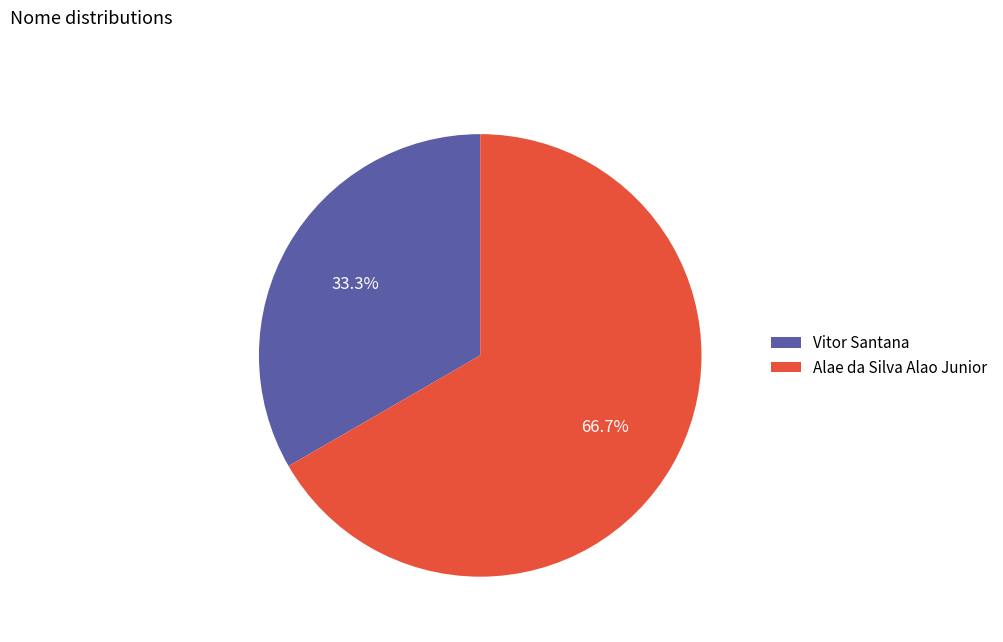

To the nearest percent, what is the difference between the Alae da Silva Alao Junior and Vitor Santana slice percentages?

33%